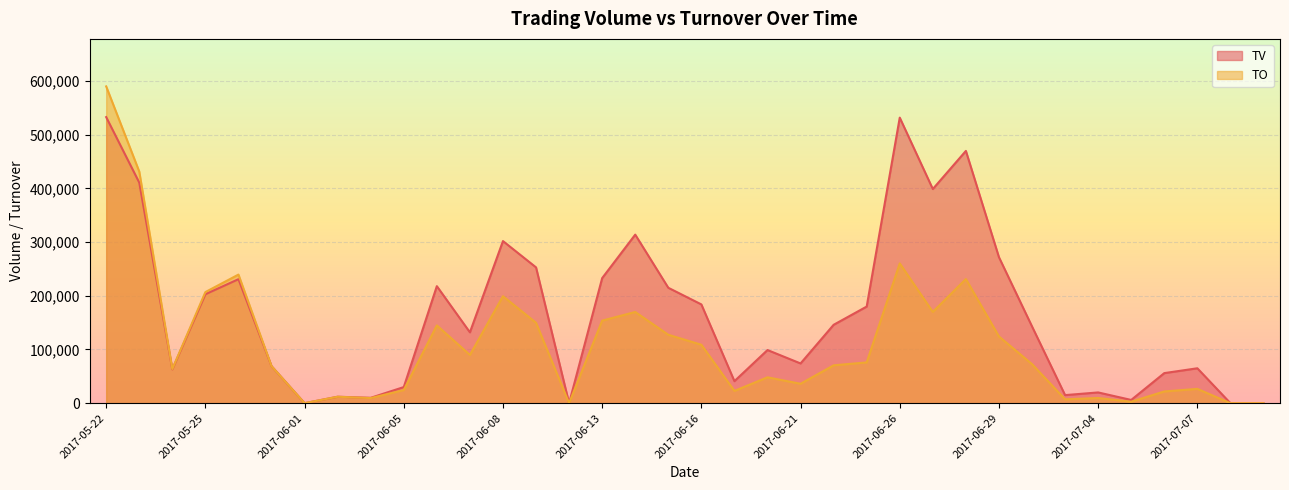

At which category does the chart reach its minimum across all series?

2017-06-01